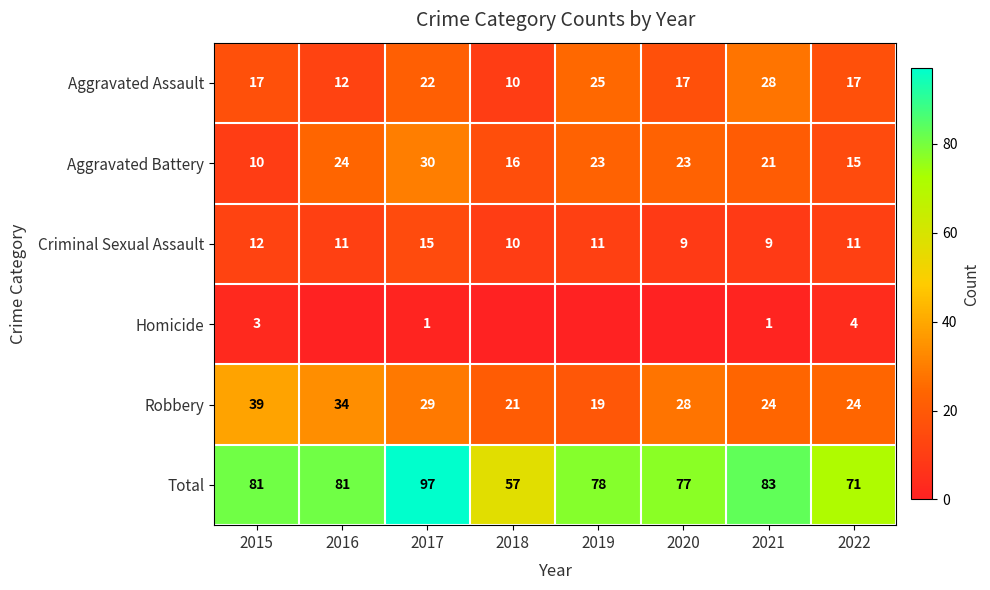

At which label does Criminal Sexual Assault first exceed 11?

2015